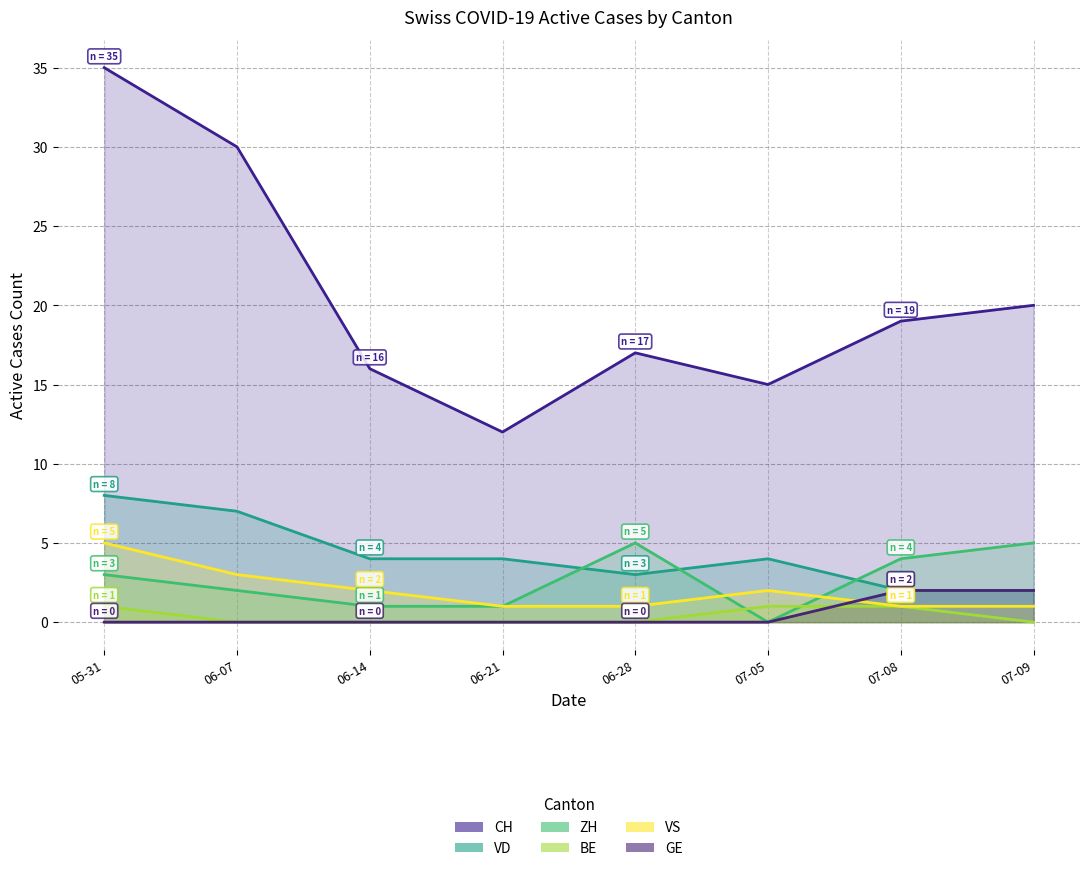

What is the sum of the VD values at 07-08 and 06-28?

5